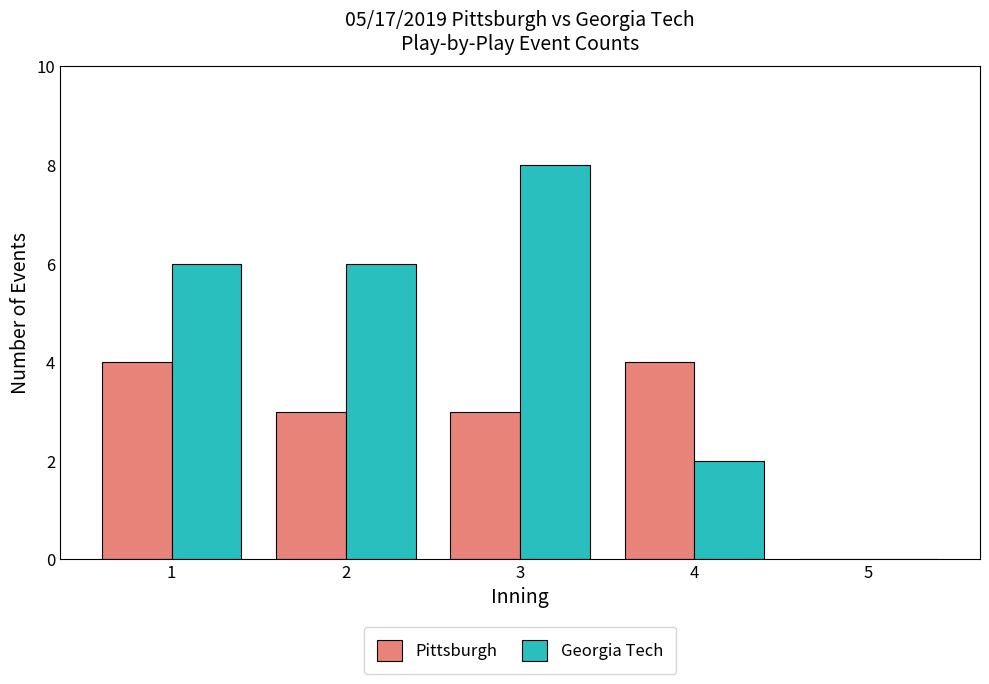

What is the total value across all series at 4?

6